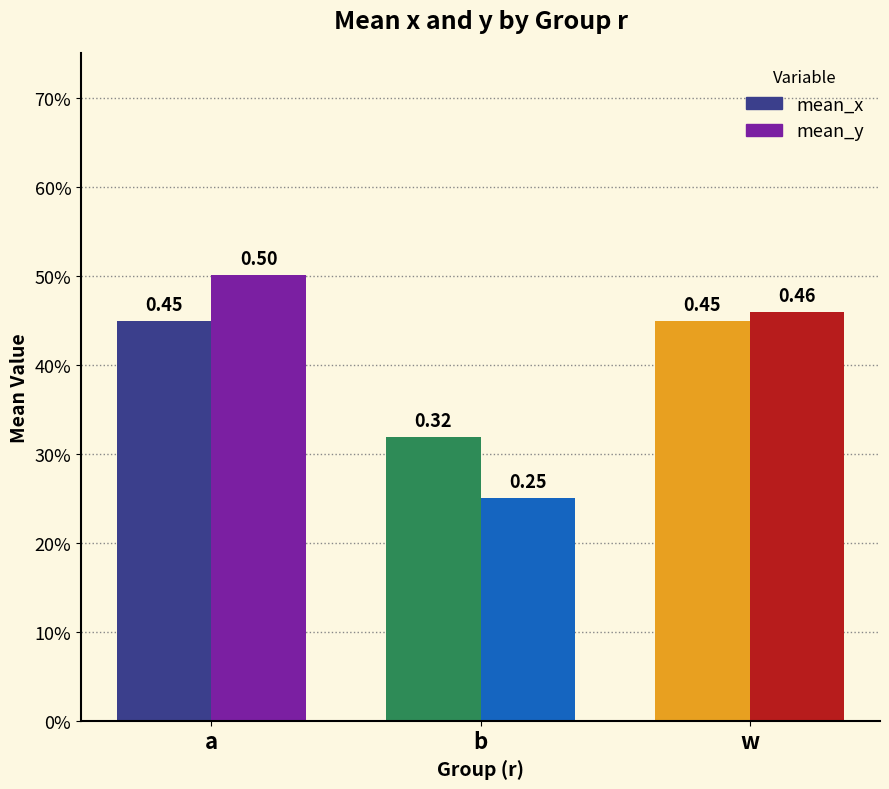

Which has a higher value, a or b?

a